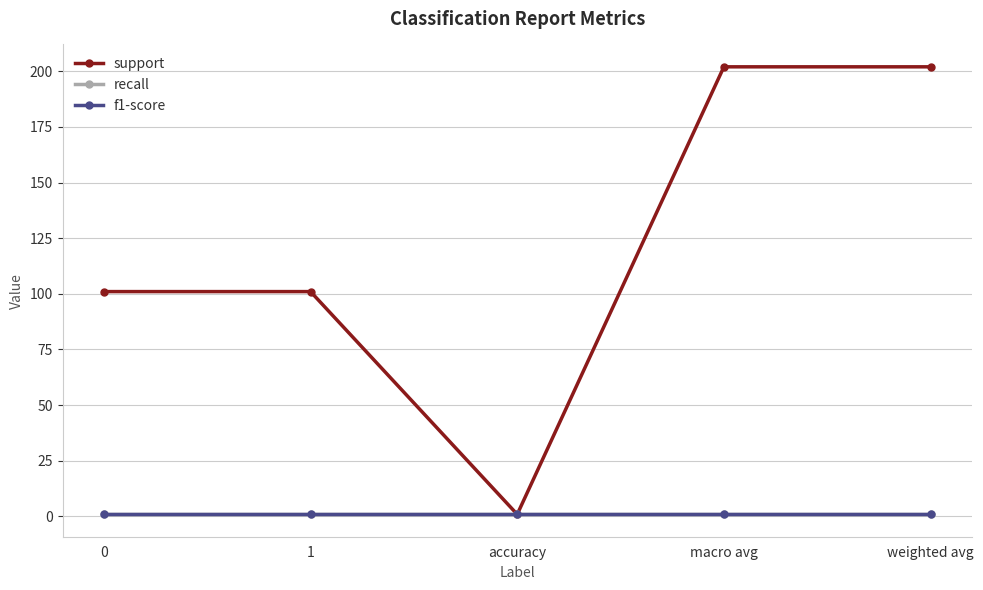

The value of f1-score at accuracy is 1.5. True or false?

False